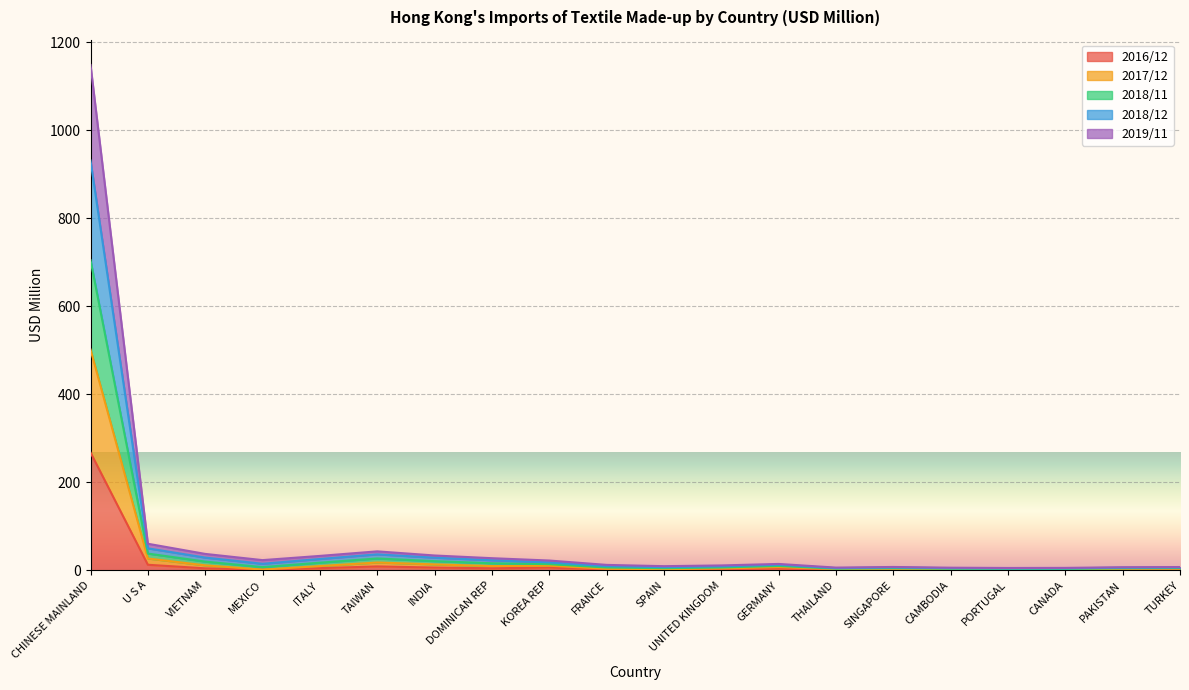

How many data points in 201812 are above 14?

10